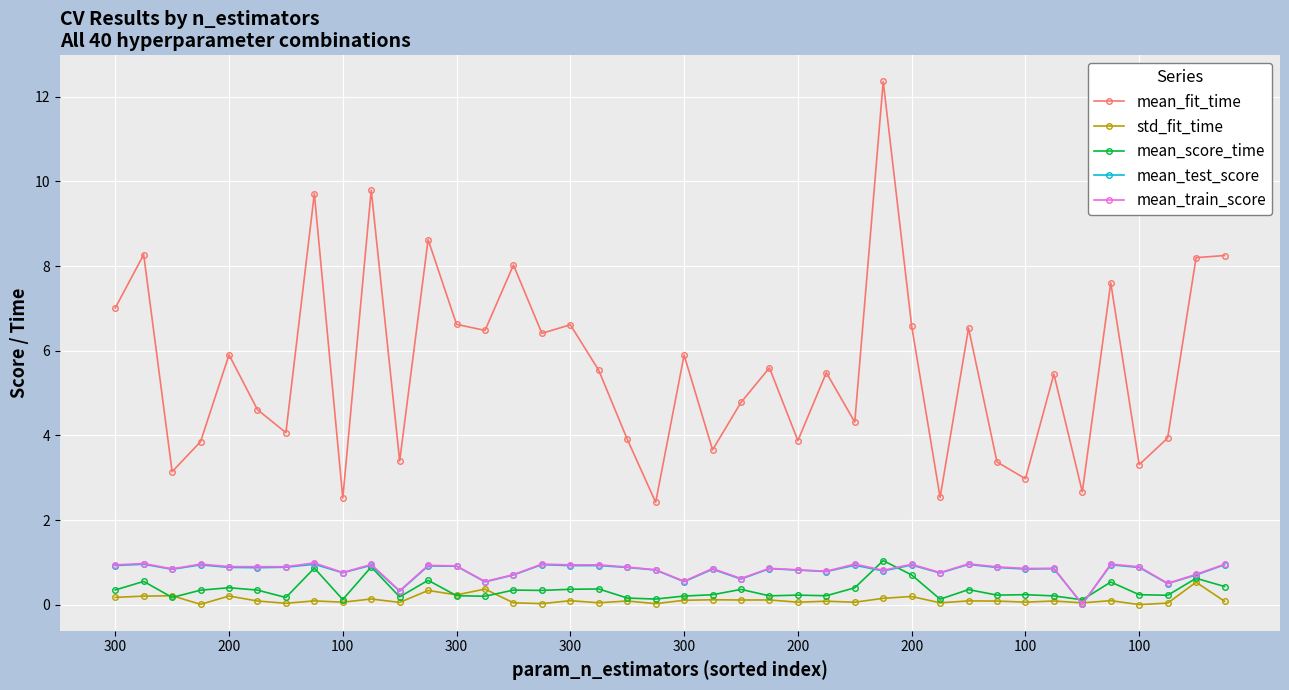

What is the value of the mean_score_time point at the 31st from the left?

0.4